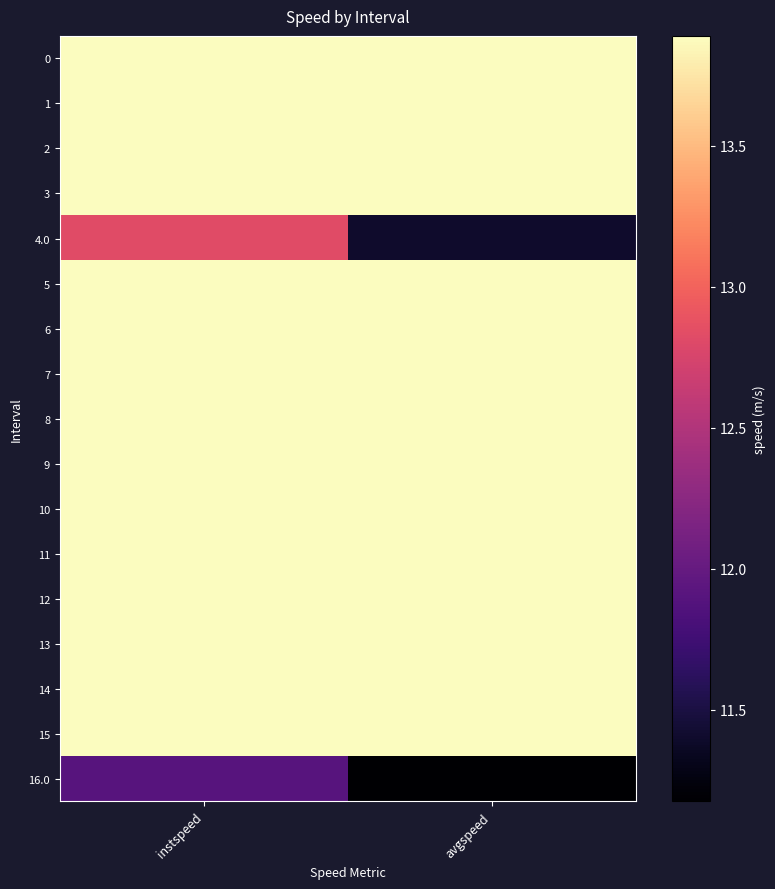

How many data points does each series have?

2